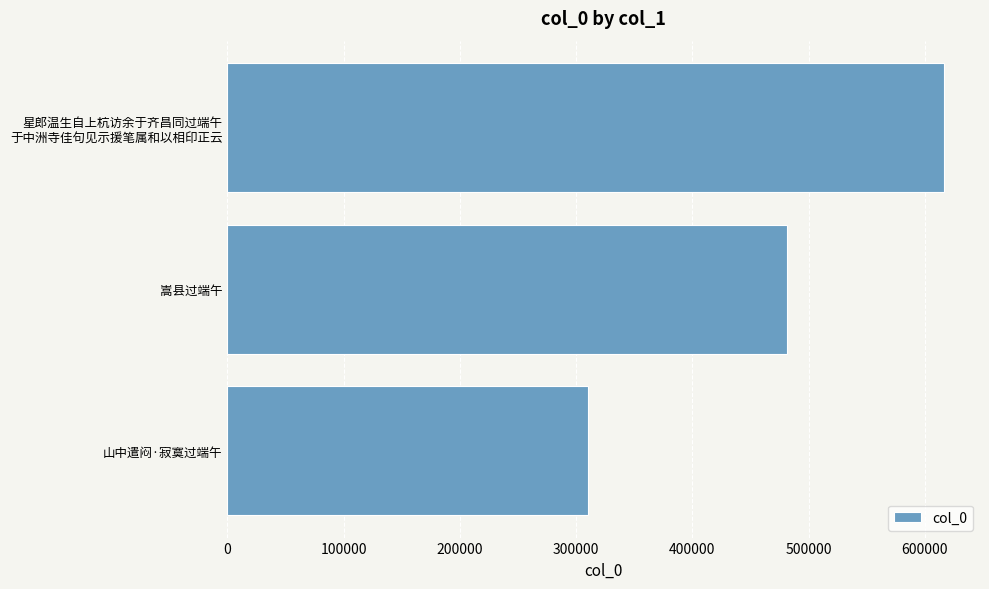

What is the minimum value shown in the chart?

310295